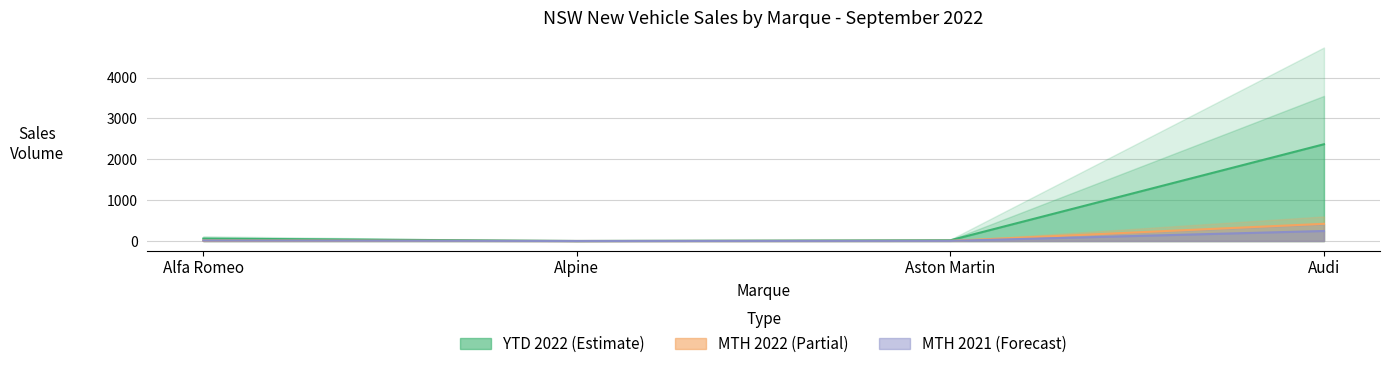

Where is the first local minimum for YTD 2022?

Alpine